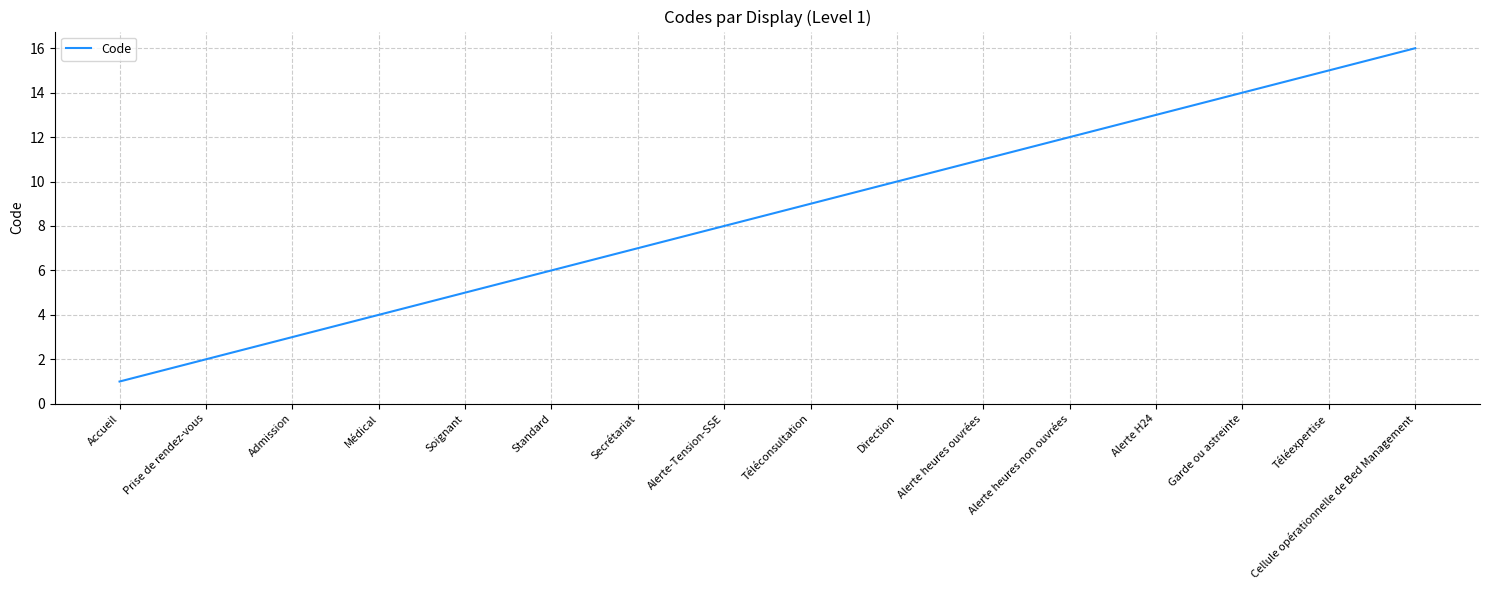

Rank the categories by value from lowest to highest.

Accueil, Prise de rendez-vous, Admission, Médical, Soignant, Standard, Secrétariat, Alerte-Tension-SSE, Téléconsultation, Direction, Alerte heures ouvrées, Alerte heures non ouvrées, Alerte H24, Garde ou astreinte, Téléexpertise, Cellule opérationnelle de Bed Management